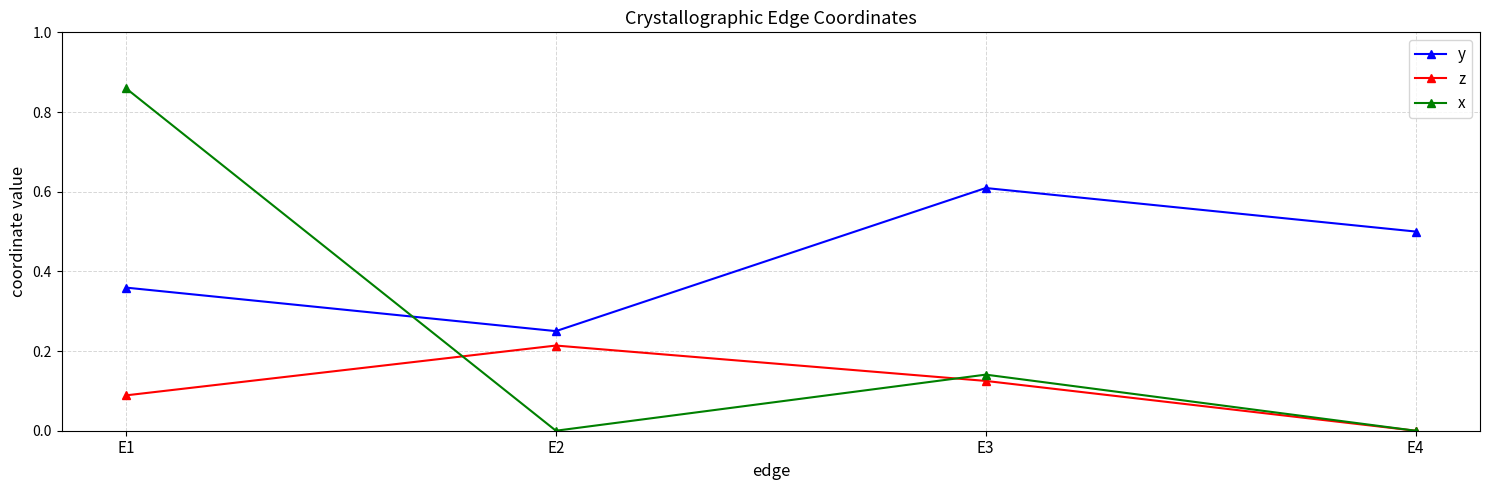

After their last crossing, which series has the higher values: y or x?

y